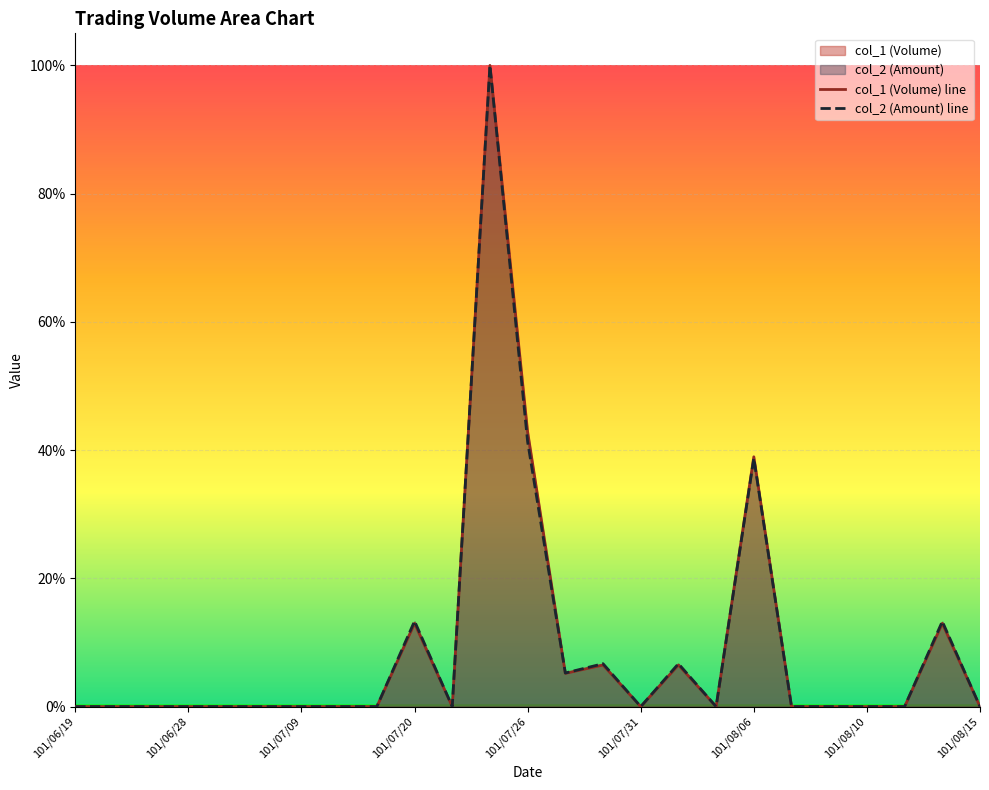

What is the sum of the col_1 (Volume) line values at 14 and 13?

0.1